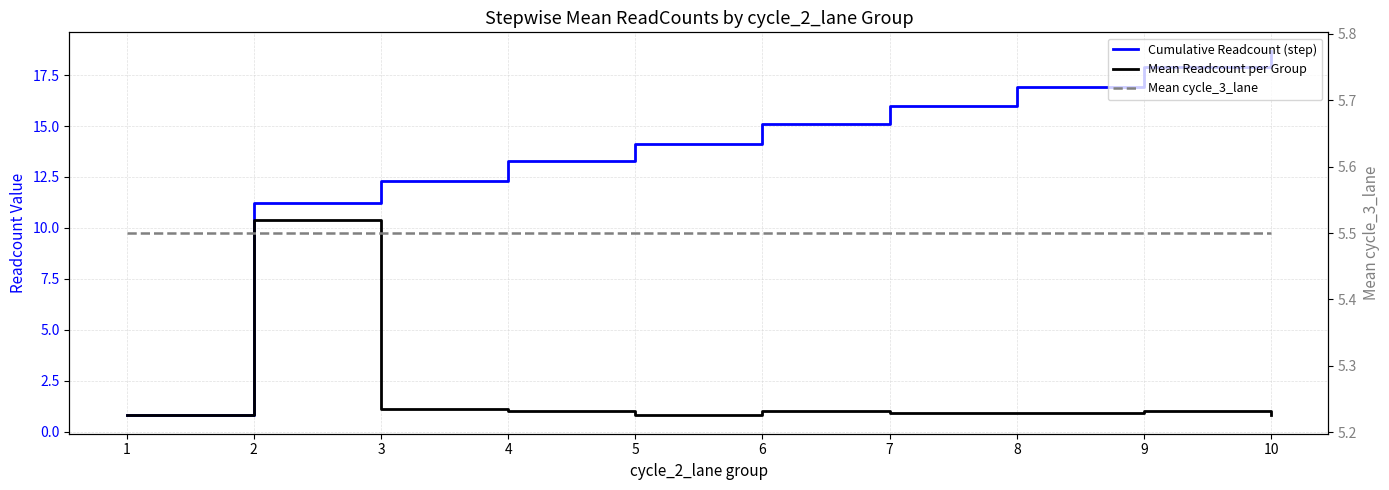

What is the value of the Cumulative Readcount (step) point at the 5th from the left?

14.1